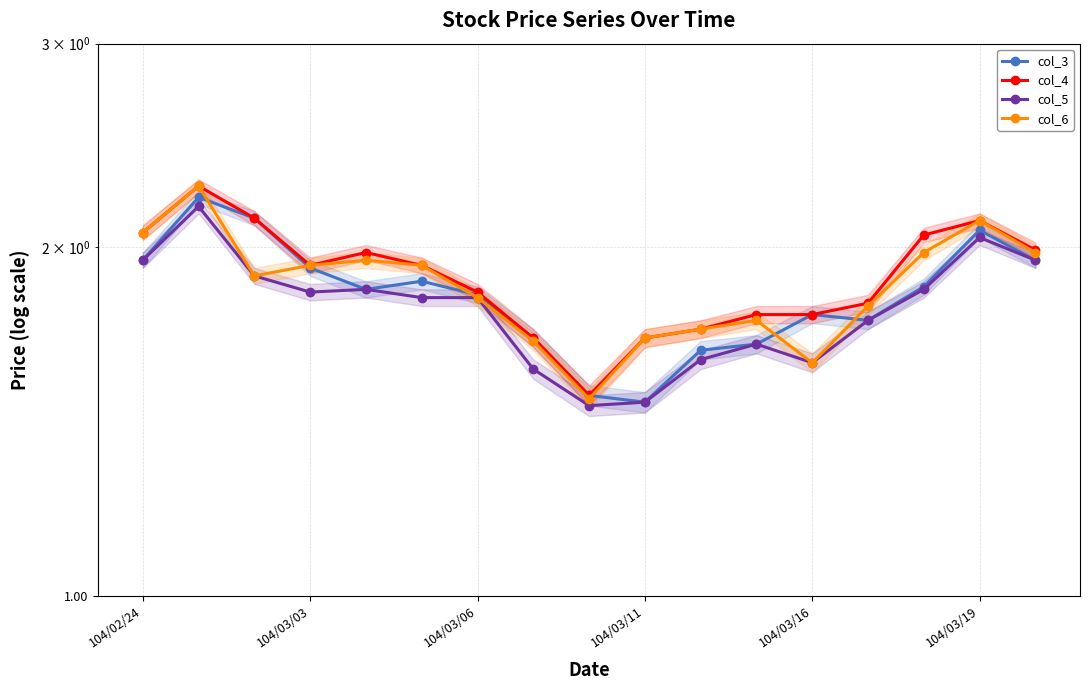

What is the approximate value of col_3 at 8?

1.5